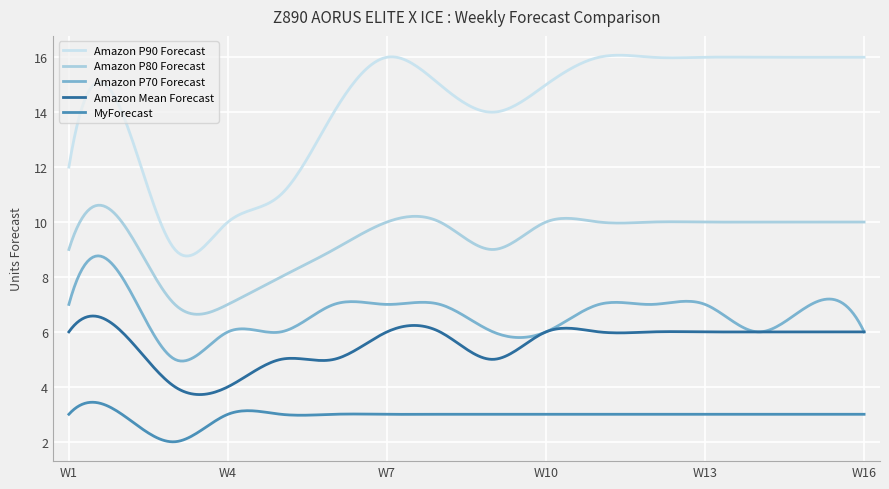

True or false: Amazon P70 Forecast and Amazon P90 Forecast cross at least once.

False